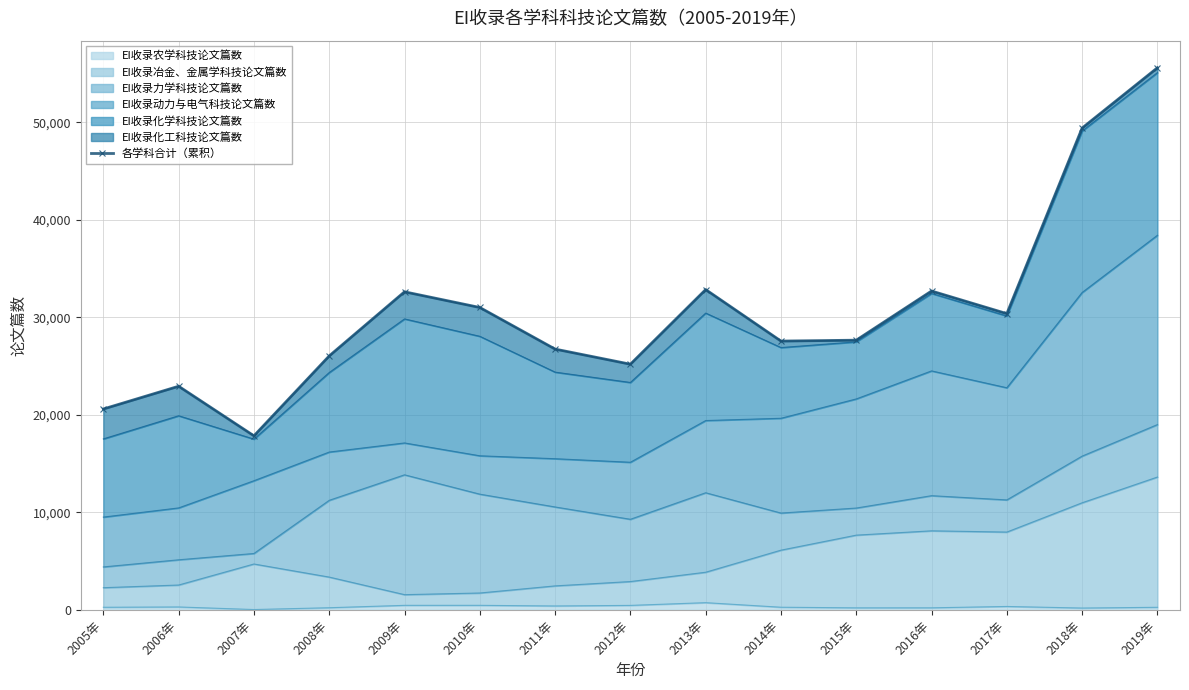

What is the ratio of the value at 2012年 to the value at 2008年?

1.0